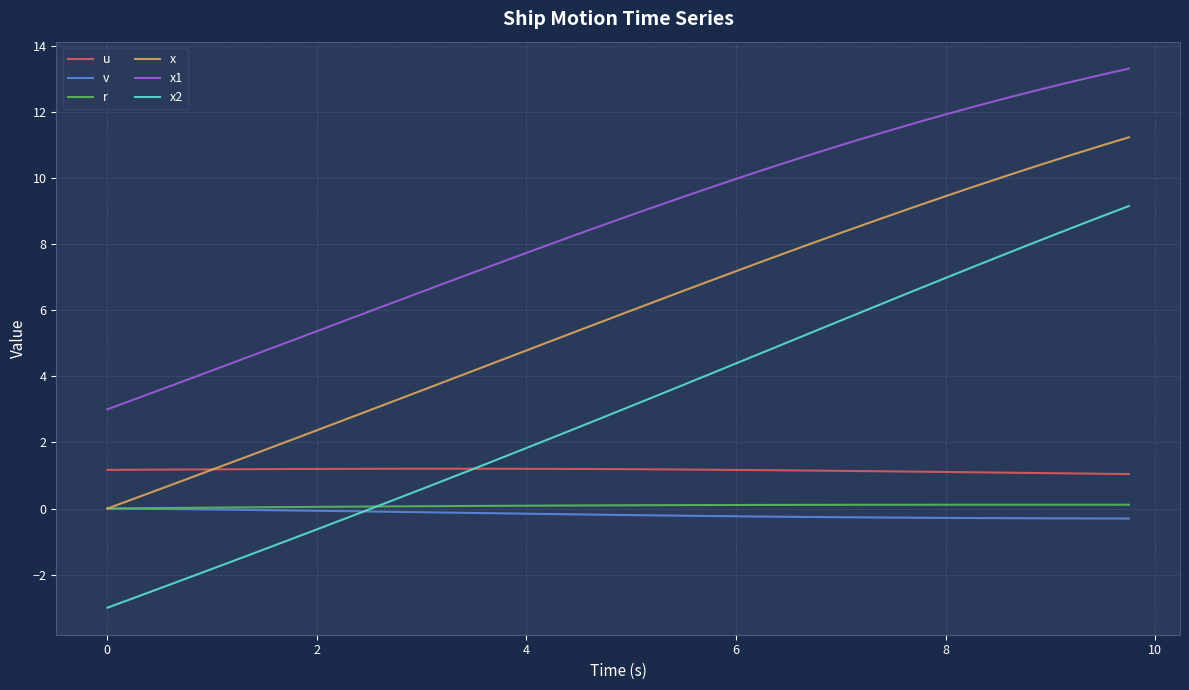

After their last crossing, which series has the higher values: u or x2?

x2